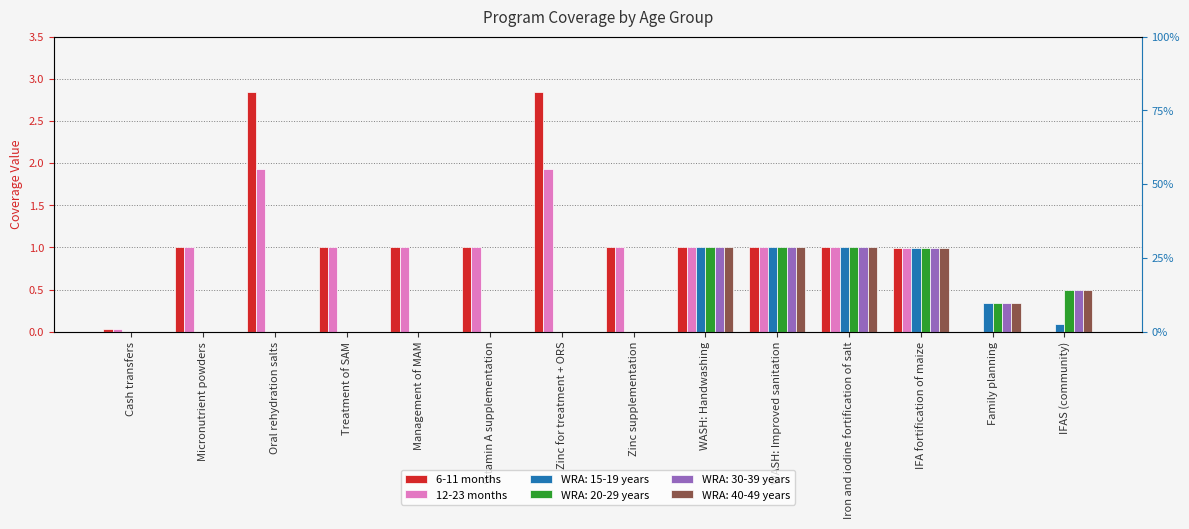

What is the maximum value for 6-11 months?

2.8